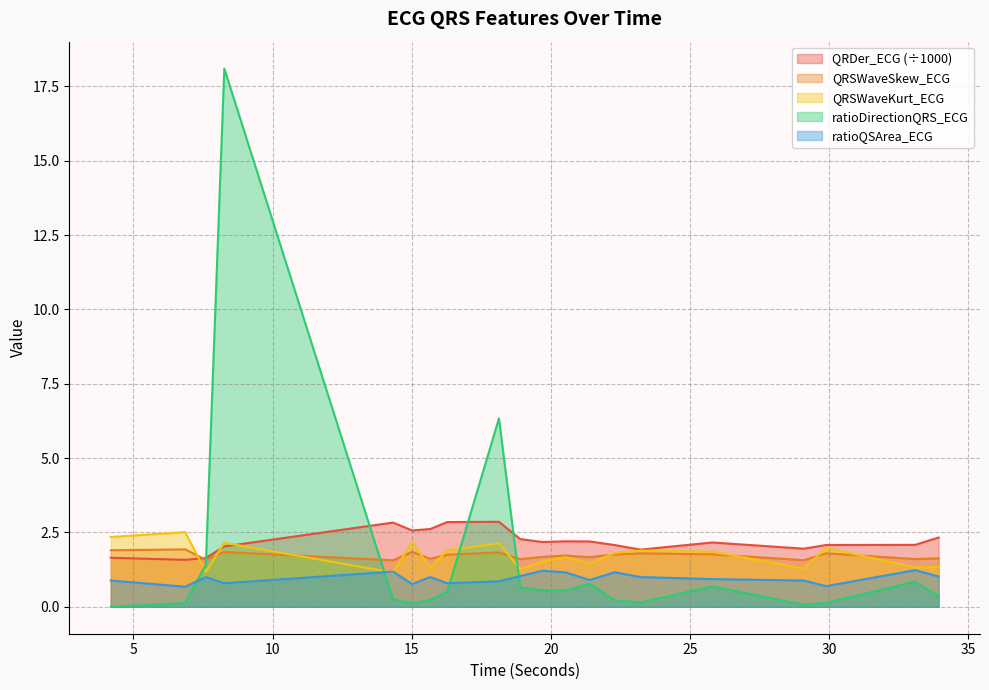

The value of ratioDirectionQRS_ECG at 33.9296875 is 0.1. True or false?

False